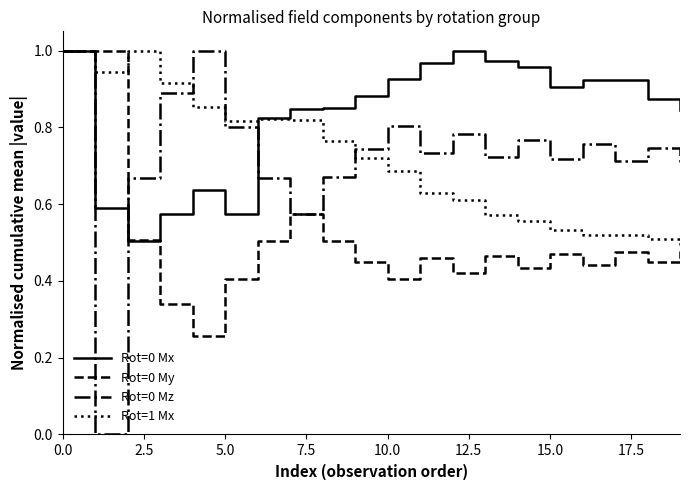

True or false: Rot=0 Mx has more than 0 interior local peaks.

True